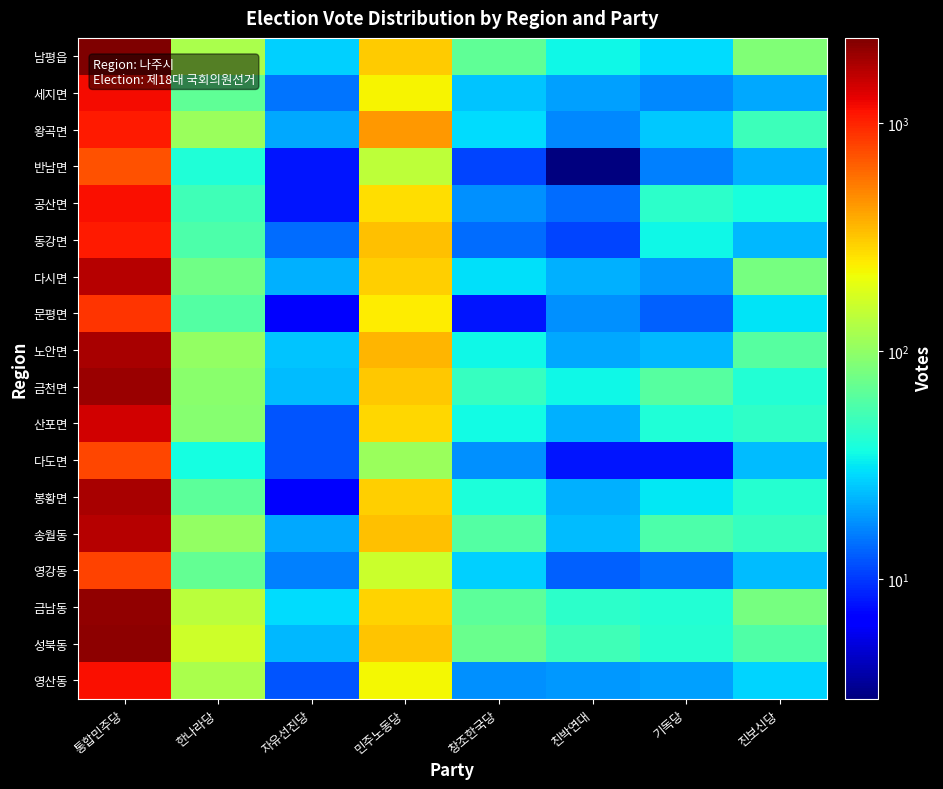

Reading left to right, transcribe all the data shown in this chart.

남평읍: 통합민주당=2358	한나라당=122	자유선진당=27	민주노동당=305	창조한국당=67	친박연대=35	기독당=29	진보신당=88
세지면: 통합민주당=1183	한나라당=67	자유선진당=15	민주노동당=228	창조한국당=25	친박연대=20	기독당=17	진보신당=21
왕곡면: 통합민주당=1068	한나라당=109	자유선진당=21	민주노동당=444	창조한국당=29	친박연대=17	기독당=26	진보신당=50
반남면: 통합민주당=719	한나라당=40	자유선진당=8	민주노동당=144	창조한국당=11	친박연대=3	기독당=16	진보신당=22
공산면: 통합민주당=1143	한나라당=52	자유선진당=8	민주노동당=271	창조한국당=18	친박연대=14	기독당=45	진보신당=38
동강면: 통합민주당=1061	한나라당=57	자유선진당=14	민주노동당=329	창조한국당=14	친박연대=11	기독당=35	진보신당=23
다시면: 통합민주당=1695	한나라당=77	자유선진당=22	민주노동당=297	창조한국당=30	친박연대=22	기독당=19	진보신당=81
문평면: 통합민주당=889	한나라당=61	자유선진당=7	민주노동당=242	창조한국당=8	친박연대=18	기독당=13	진보신당=31
노안면: 통합민주당=1822	한나라당=103	자유선진당=25	민주노동당=360	창조한국당=35	친박연대=21	기독당=23	진보신당=63
금천면: 통합민주당=2011	한나라당=95	자유선진당=24	민주노동당=310	창조한국당=48	친박연대=35	기독당=62	진보신당=41
산포면: 통합민주당=1451	한나라당=91	자유선진당=12	민주노동당=283	창조한국당=36	친박연대=22	기독당=40	진보신당=46
다도면: 통합민주당=776	한나라당=37	자유선진당=12	민주노동당=109	창조한국당=18	친박연대=8	기독당=8	진보신당=24
봉황면: 통합민주당=1856	한나라당=65	자유선진당=7	민주노동당=300	창조한국당=39	친박연대=22	기독당=32	진보신당=42
송월동: 통합민주당=1710	한나라당=102	자유선진당=21	민주노동당=331	창조한국당=61	친박연대=24	기독당=57	진보신당=48
영강동: 통합민주당=801	한나라당=69	자유선진당=16	민주노동당=158	창조한국당=27	친박연대=13	기독당=15	진보신당=24
금남동: 통합민주당=2118	한나라당=139	자유선진당=29	민주노동당=292	창조한국당=66	친박연대=44	기독당=41	진보신당=81
성북동: 통합민주당=2134	한나라당=163	자유선진당=23	민주노동당=318	창조한국당=72	친박연대=52	기독당=42	진보신당=59
영산동: 통합민주당=1160	한나라당=123	자유선진당=12	민주노동당=223	창조한국당=18	친박연대=19	기독당=20	진보신당=28